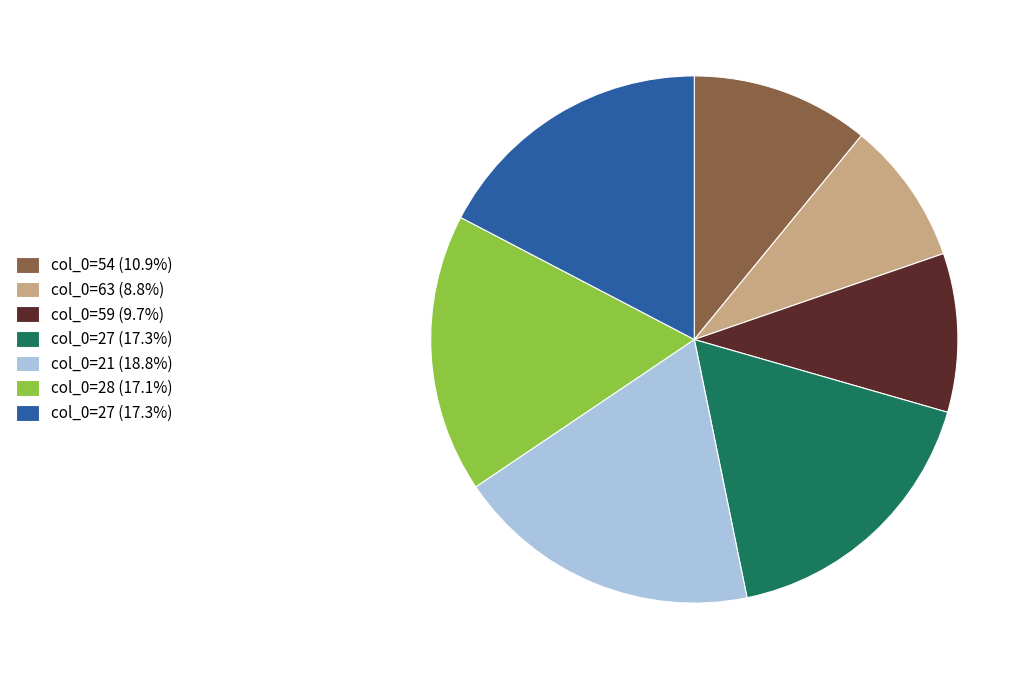

Does any single category account for the majority?

No